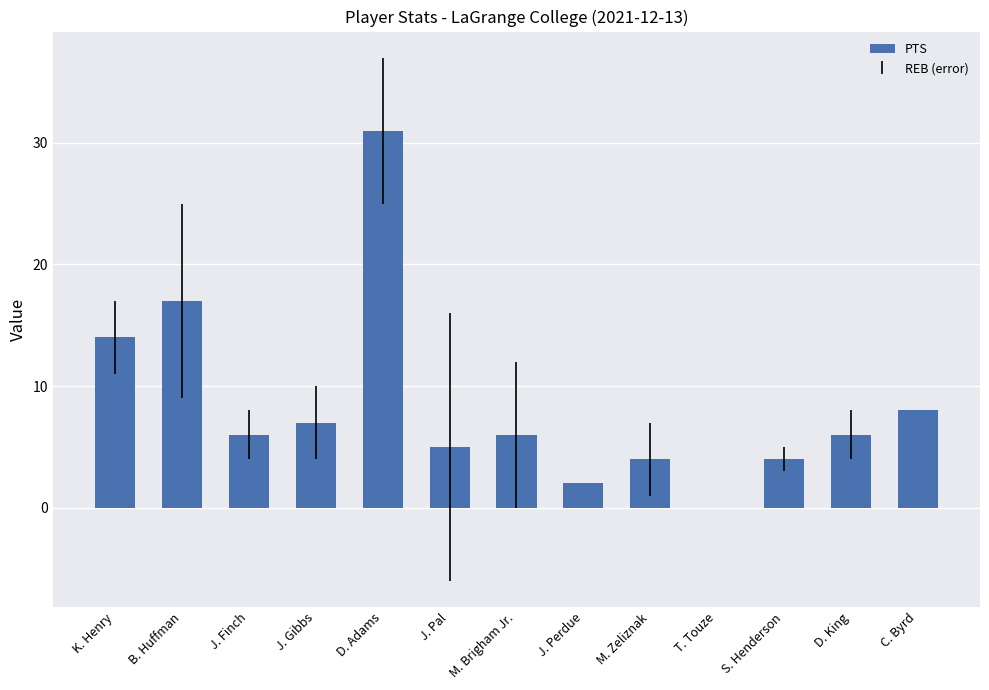

What is the change in value from B. Huffman to D. Adams?

+14